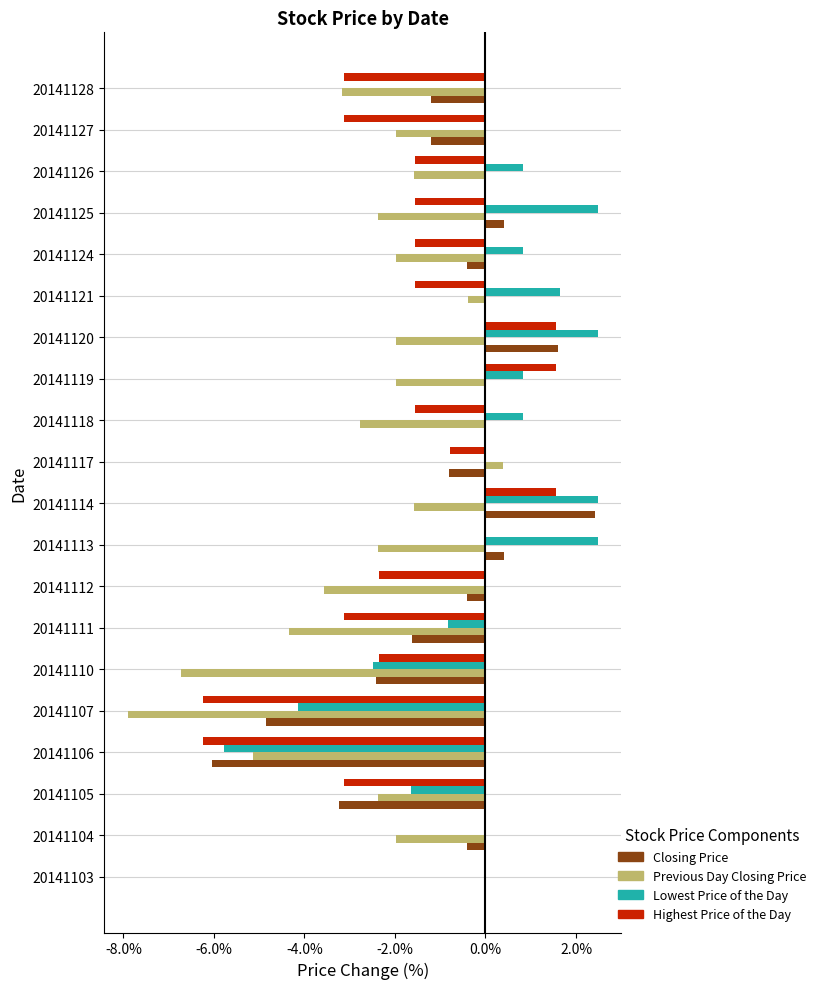

Is the value of Previous Day Closing Price at 20141112 greater than the value of Closing Price at 20141110?

No